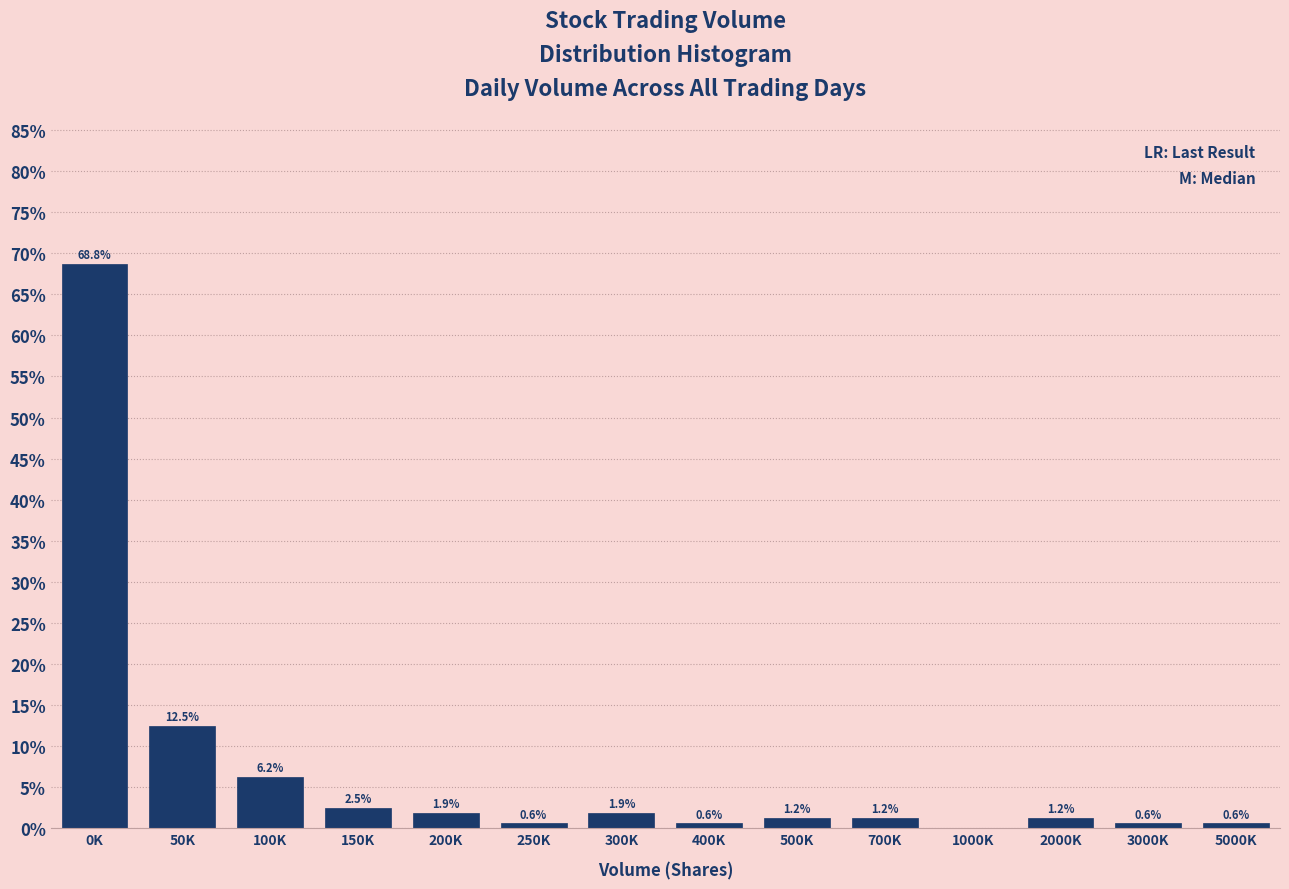

The chart shows a value of 0.6 at 3000K. True or false?

True